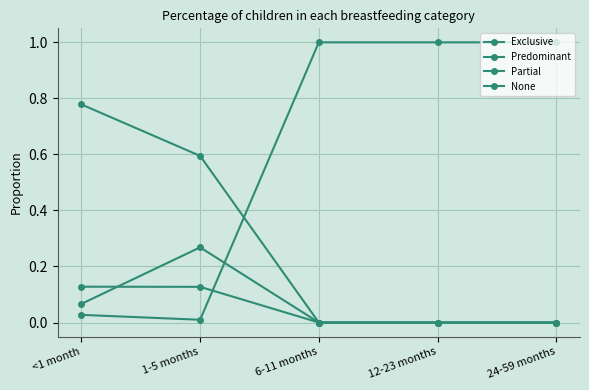

How many lines are shown in the chart?

4